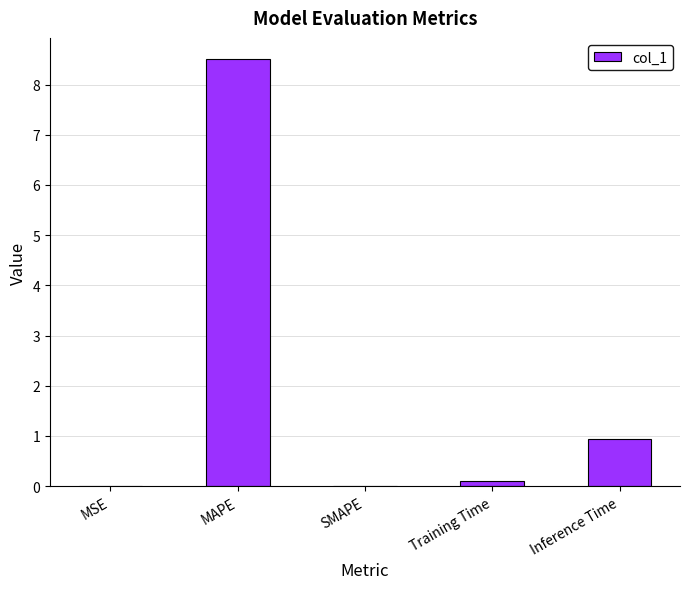

What value does the data have at MAPE?

8.5